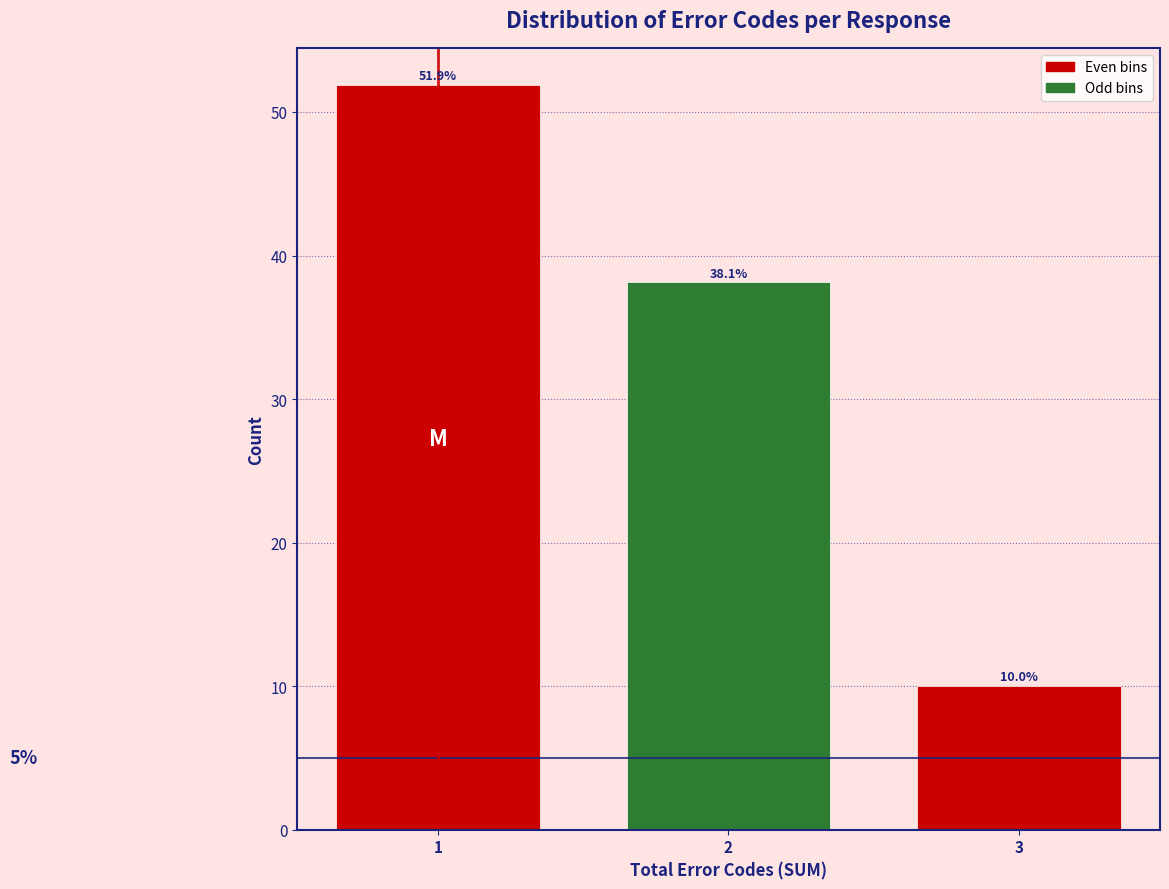

Reading left to right, extract all data points from this chart.

1=51.9	2=38.1	3=10.0